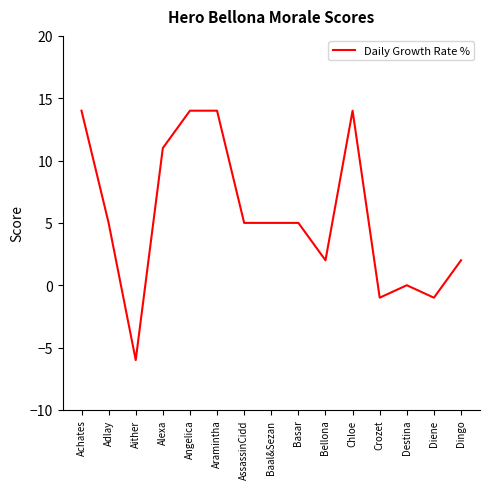

What is the sum of the values at Crozet and Alexa?

10